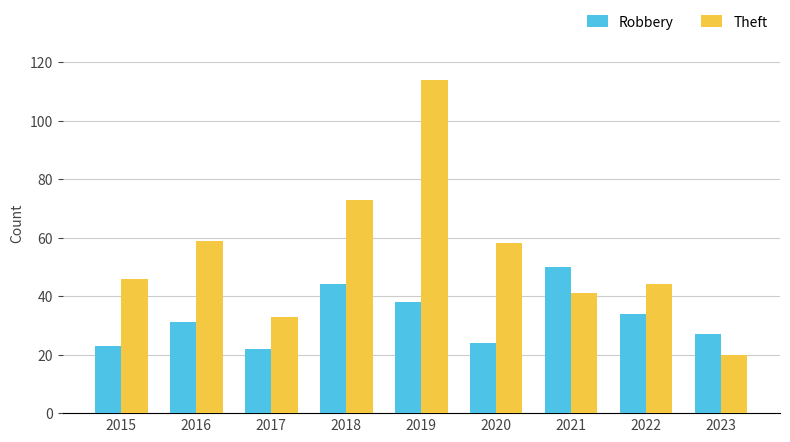

Which label corresponds to the largest value in the chart?

2019